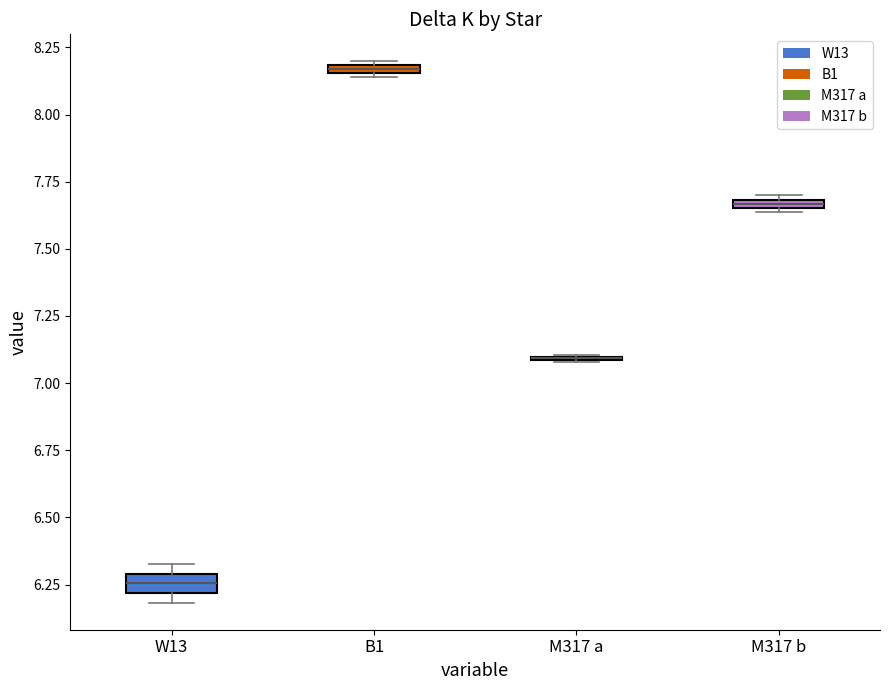

Where is the upper edge of the box for W13 on the y-axis? The values are not printed on the chart, so give them approximately, as read against the axis.

6.30